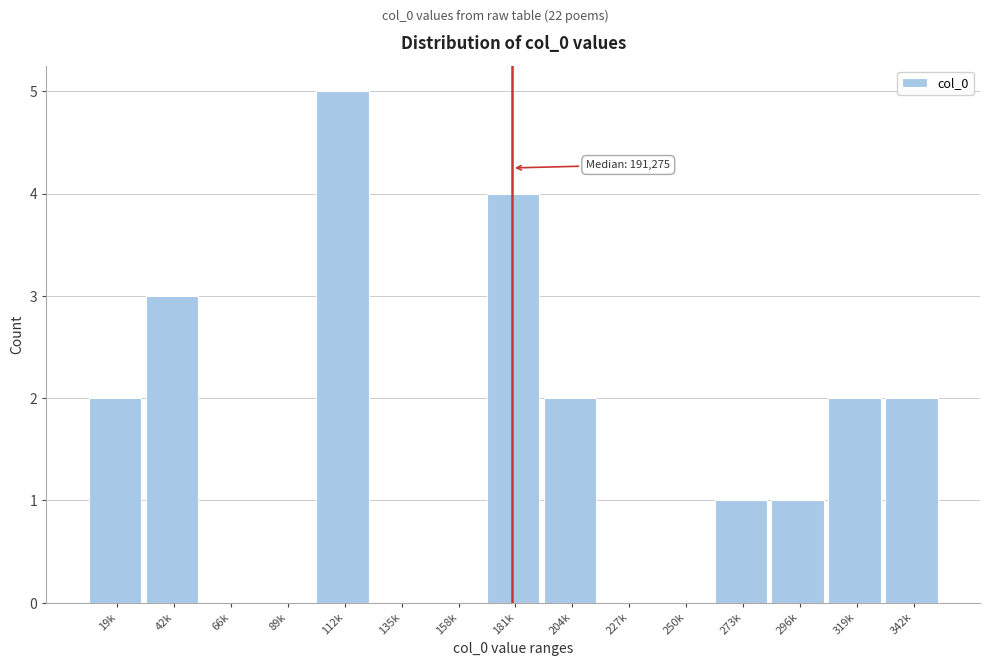

Reading right to left, what are all the values shown in this chart?

342k=2	319k=2	296k=1	273k=1	250k=0	227k=0	204k=2	181k=4	158k=0	135k=0	112k=5	89k=0	66k=0	42k=3	19k=2